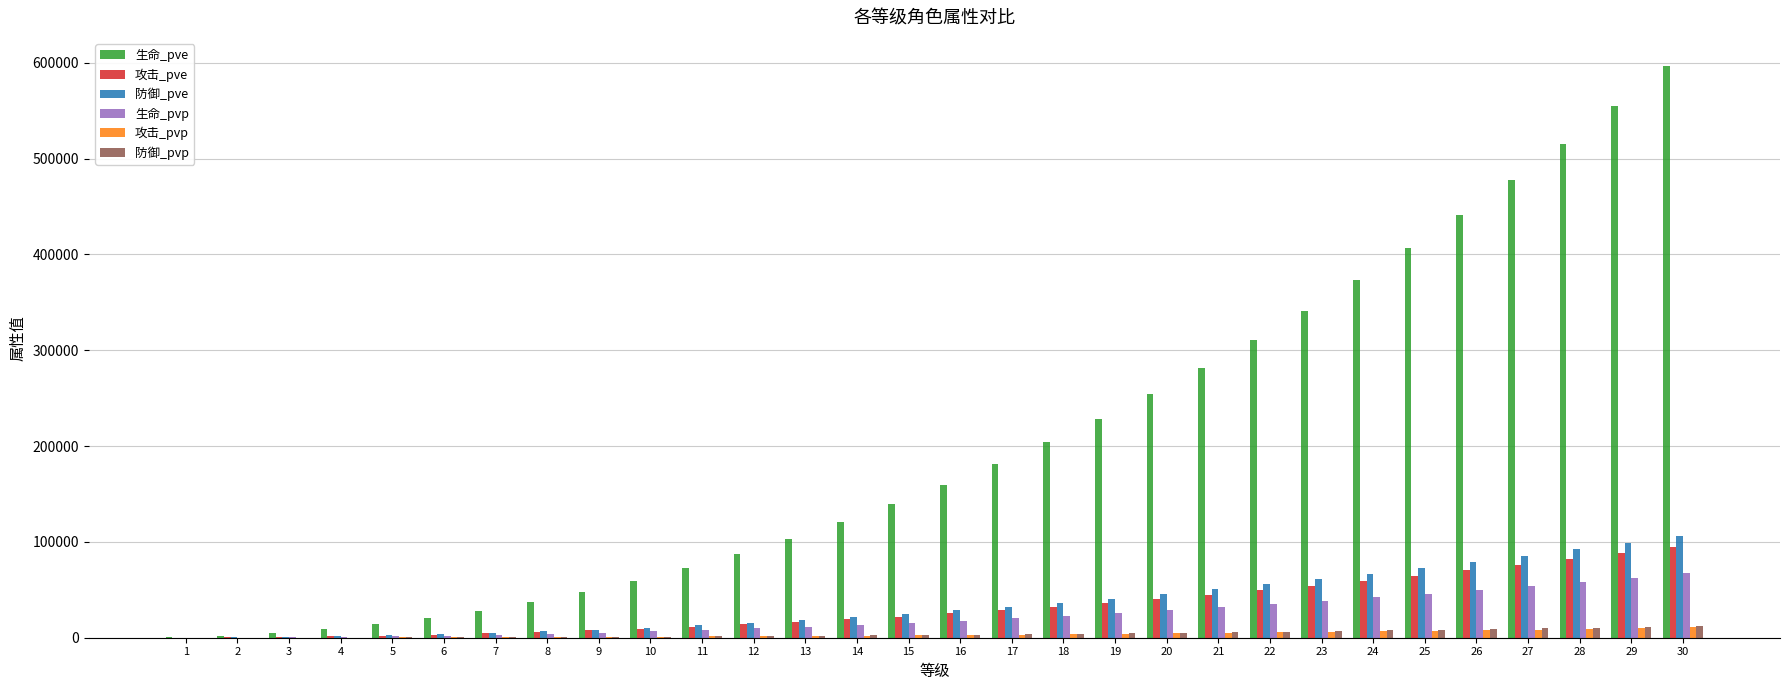

What is the maximum value shown in the chart?

596236